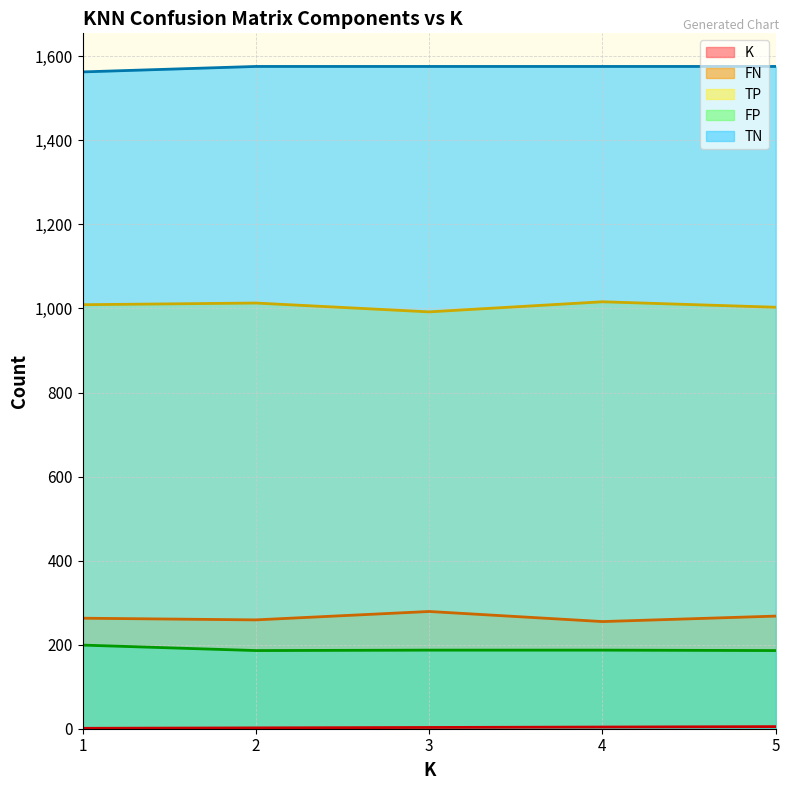

True or false: FP has a value of 187 at 3.

True